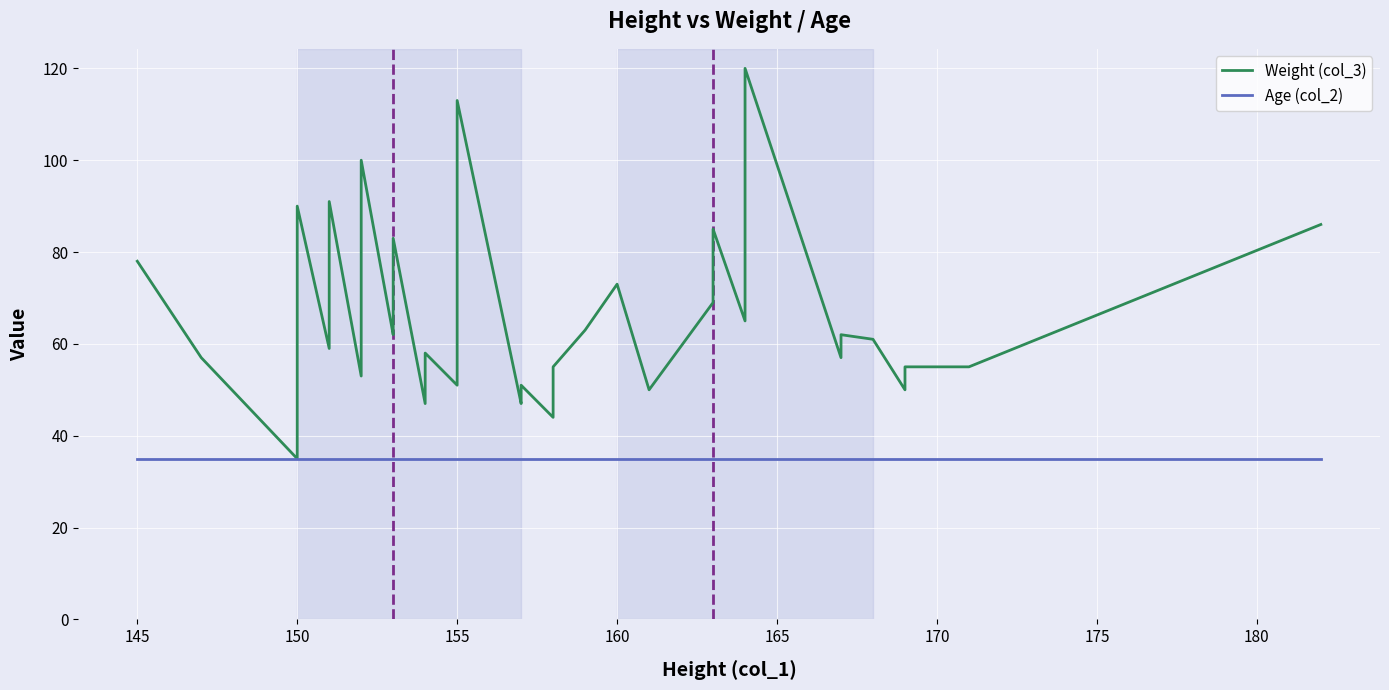

Is this an area chart (filled region under the line)?

No